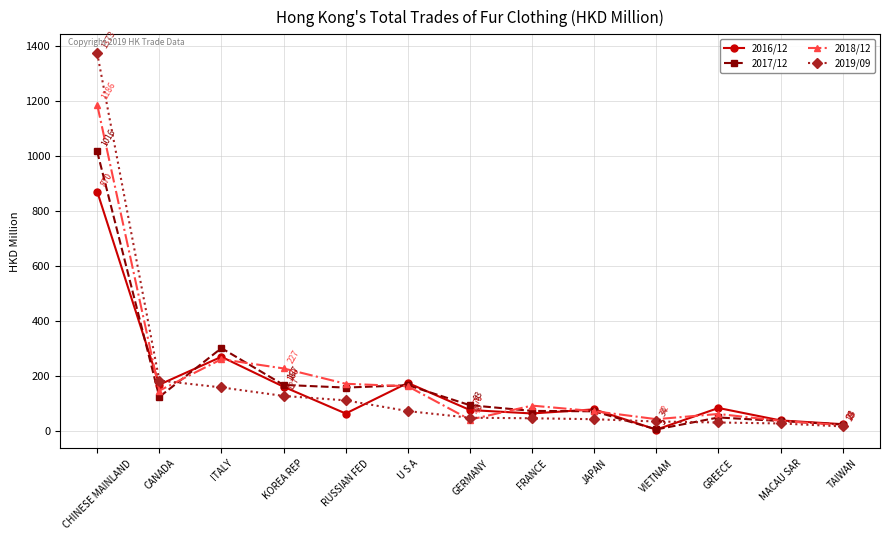

Is the value of 2018/12 at CANADA greater than the value of 2017/12 at FRANCE?

Yes